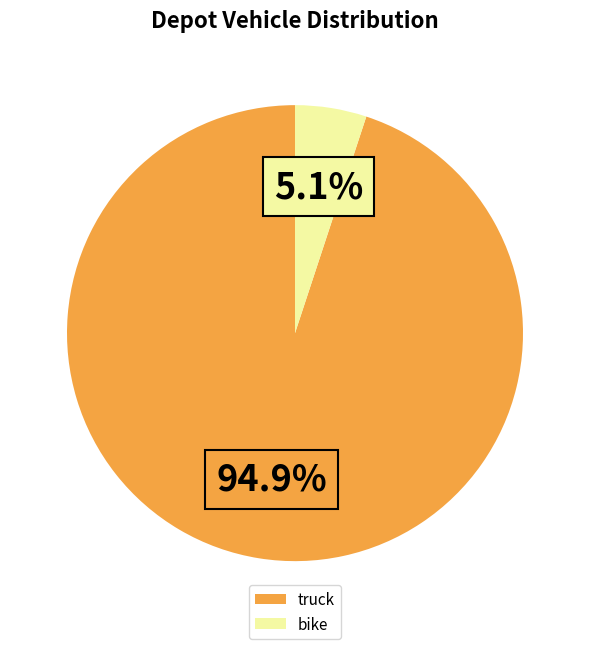

What is the total percentage of bike and truck?

100.0%